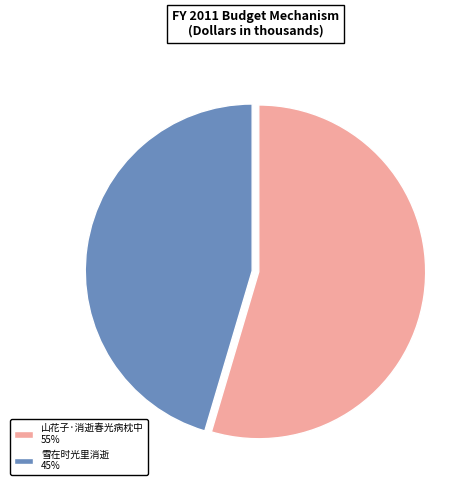

Is it true that 山花子·消逝春光病枕中 is 41% of the pie?

False